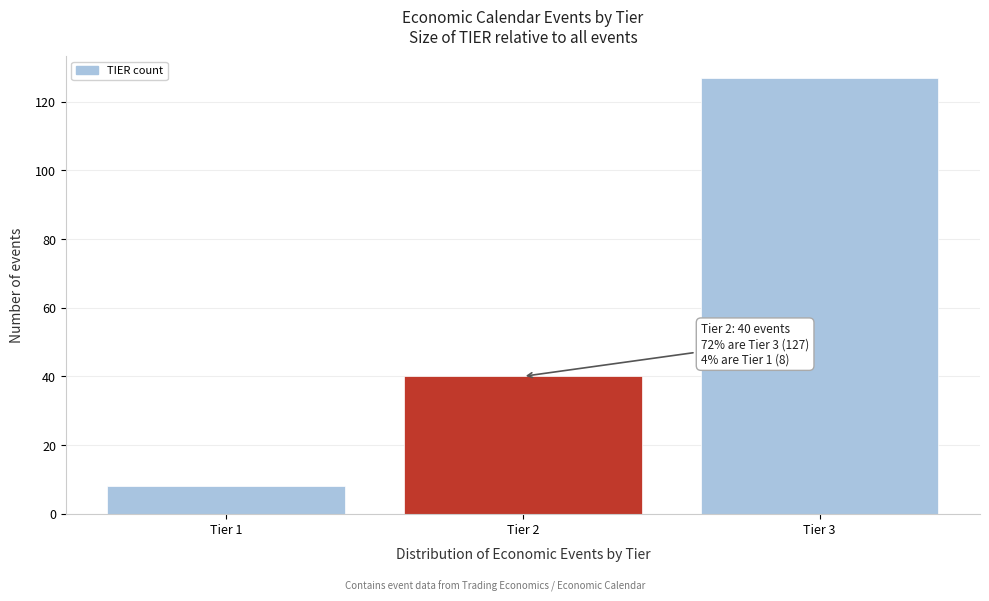

Reading left to right, extract all data points from this chart.

Tier 1=8	Tier 2=40	Tier 3=127